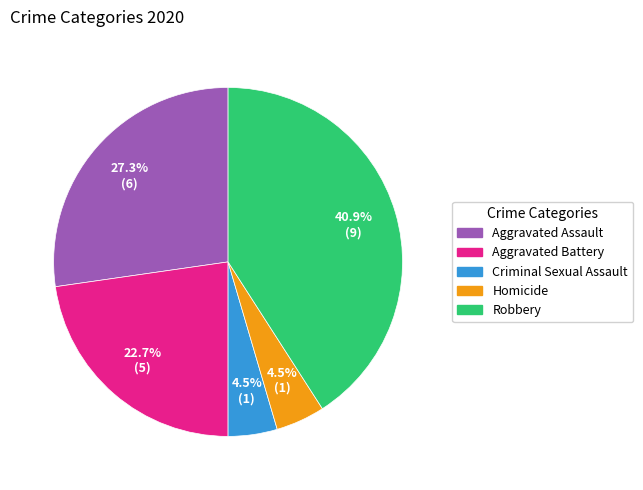

Which has a higher value, Homicide or Aggravated Battery?

Aggravated Battery